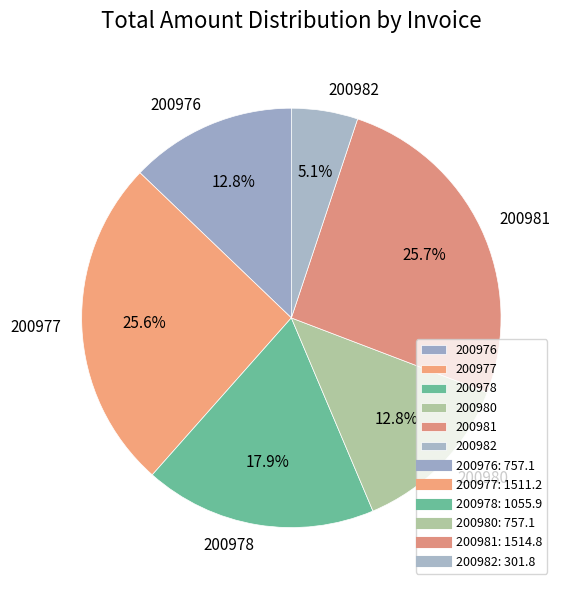

What is the ratio of the value at 200980 to the value at 200981?

0.5